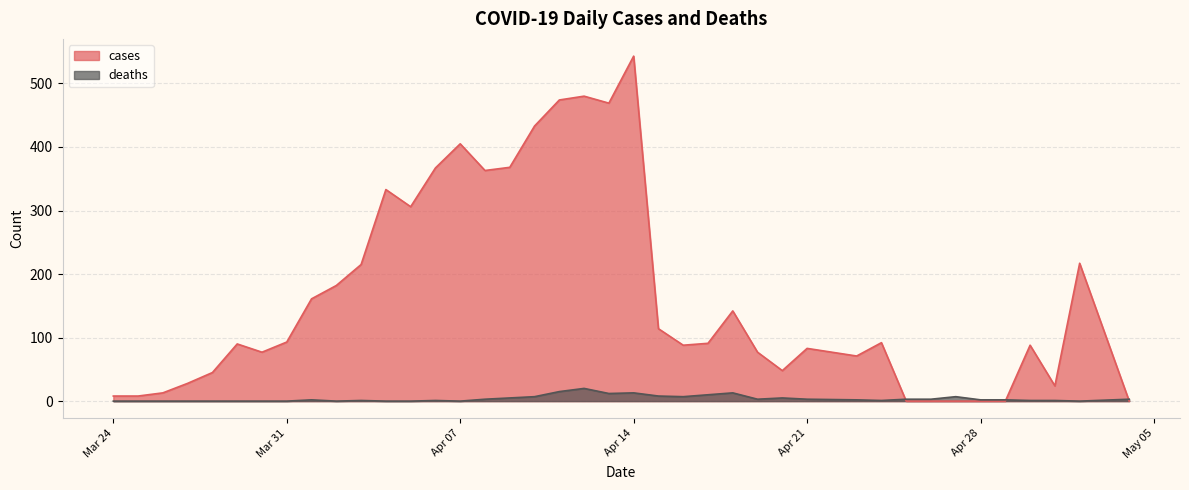

What is the greatest value displayed?

543